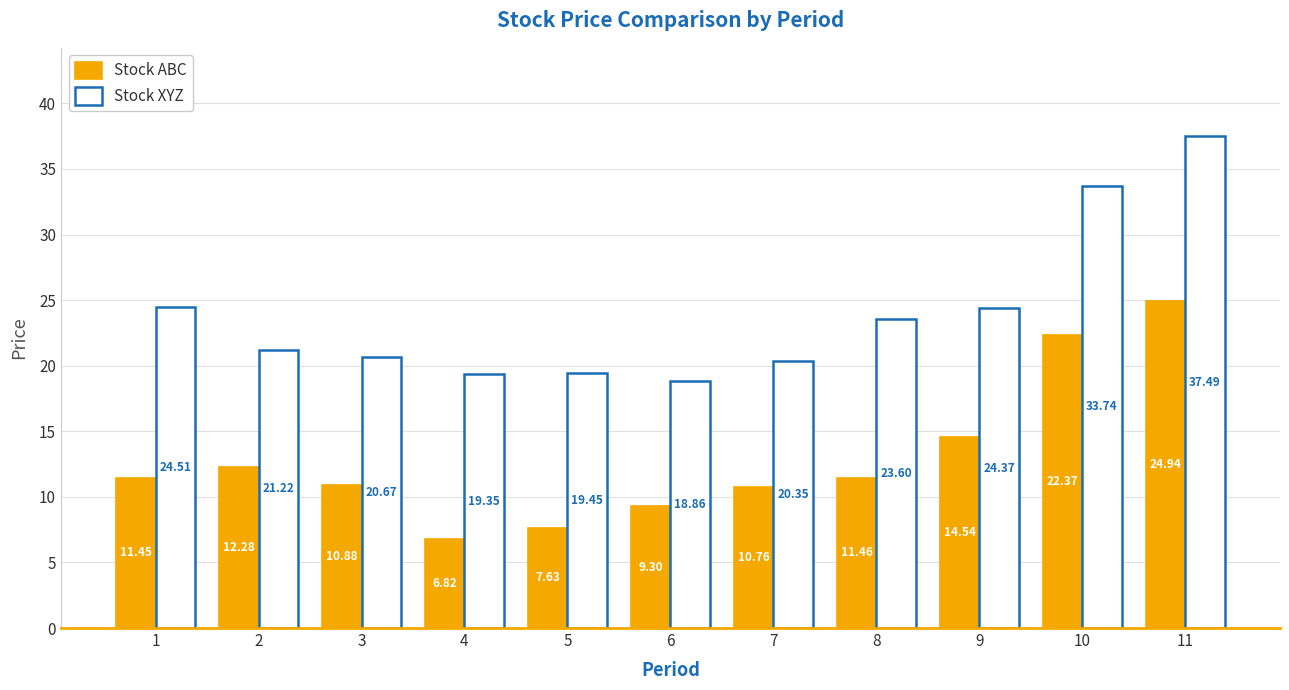

What is the average value of the Stock ABC series?

12.9